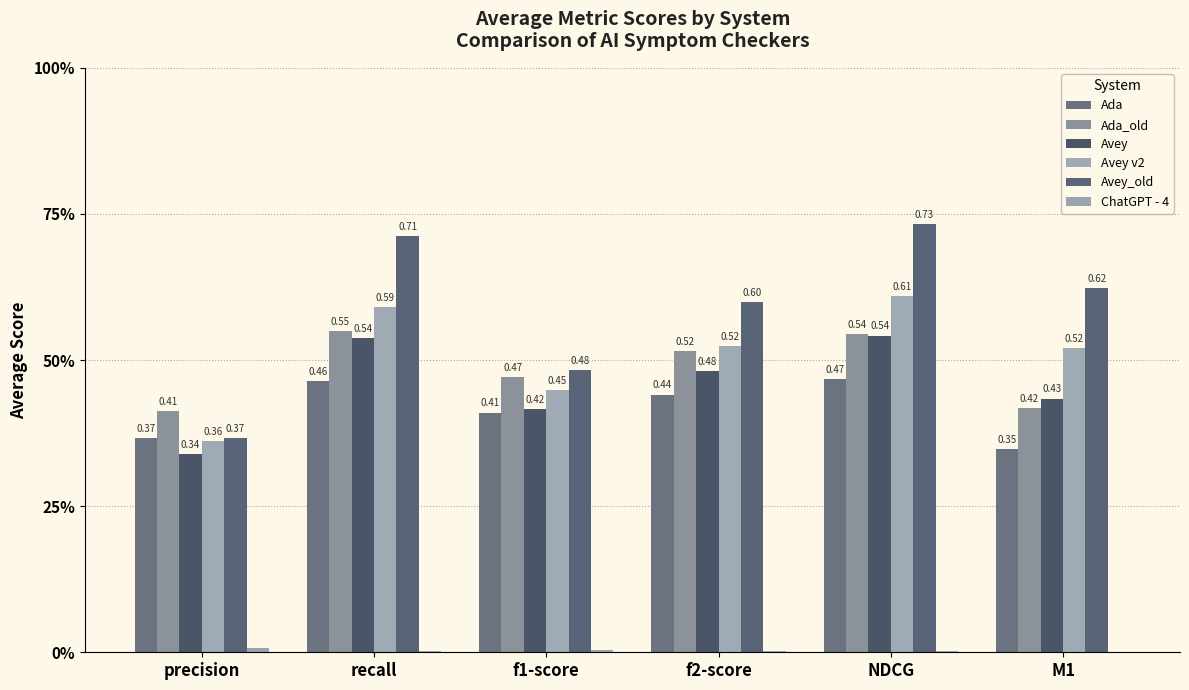

List the series in order of their peak value, highest first.

Avey_old, Avey v2, Ada_old, Avey, Ada, ChatGPT - 4